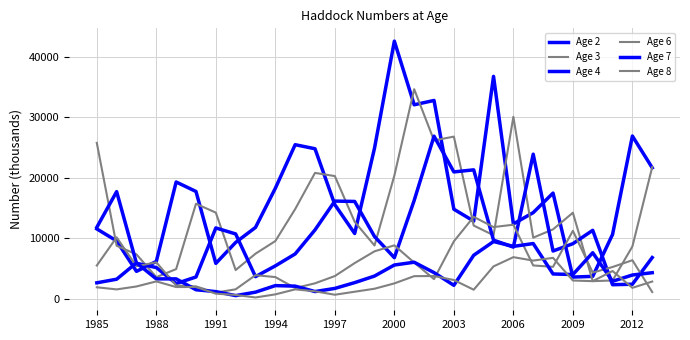

How many lines are shown in the chart?

6